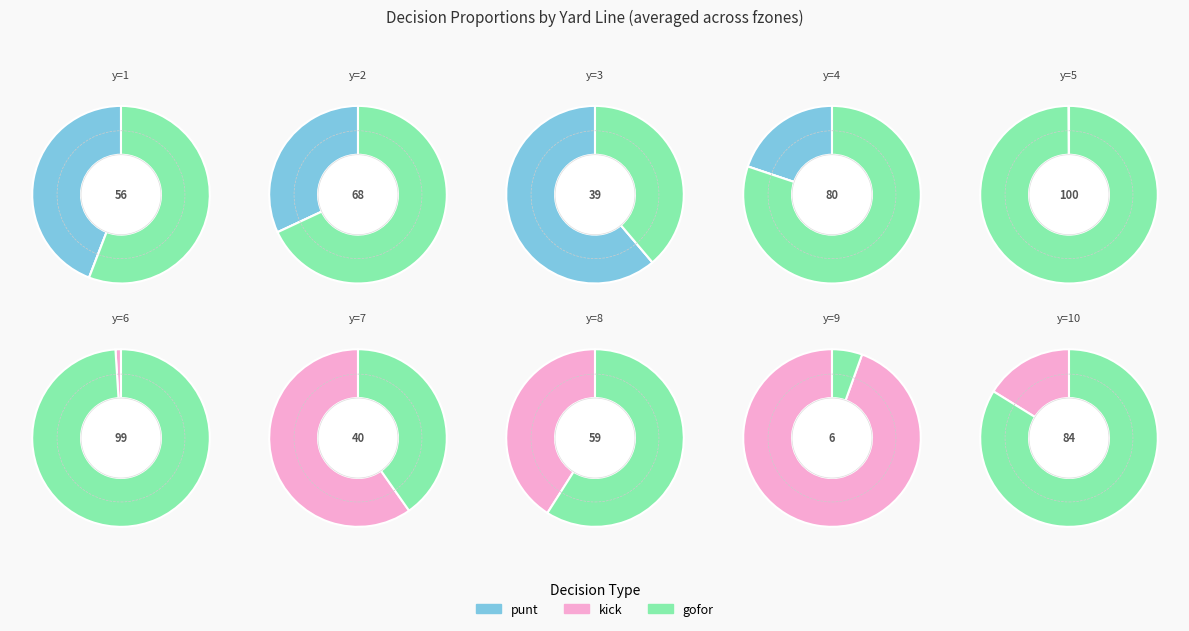

Is it true that y=8 is 9% of the pie?

False